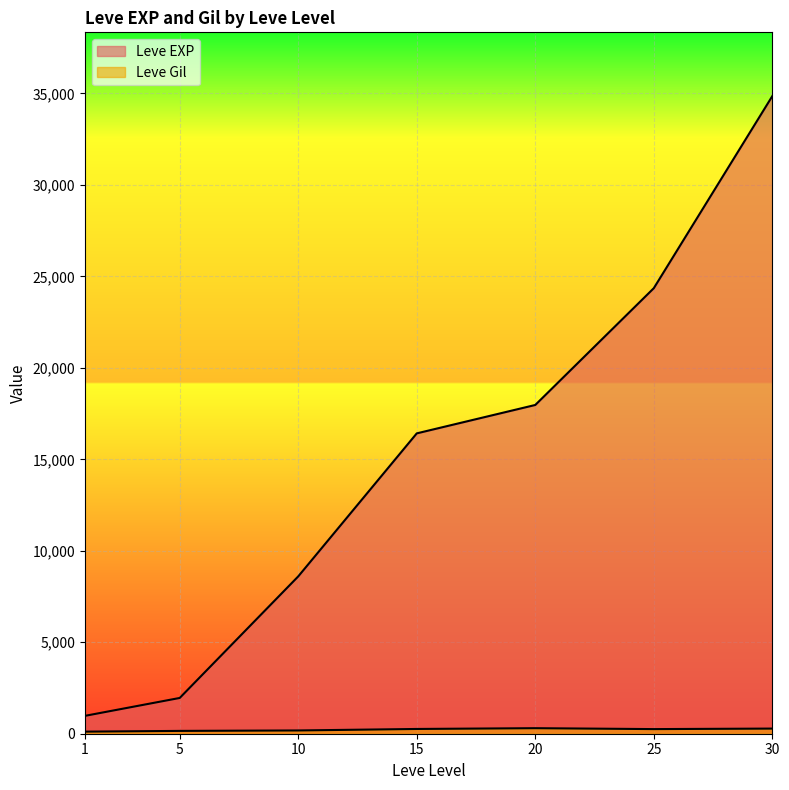

Where is Leve Gil nearest to the value 293?

30